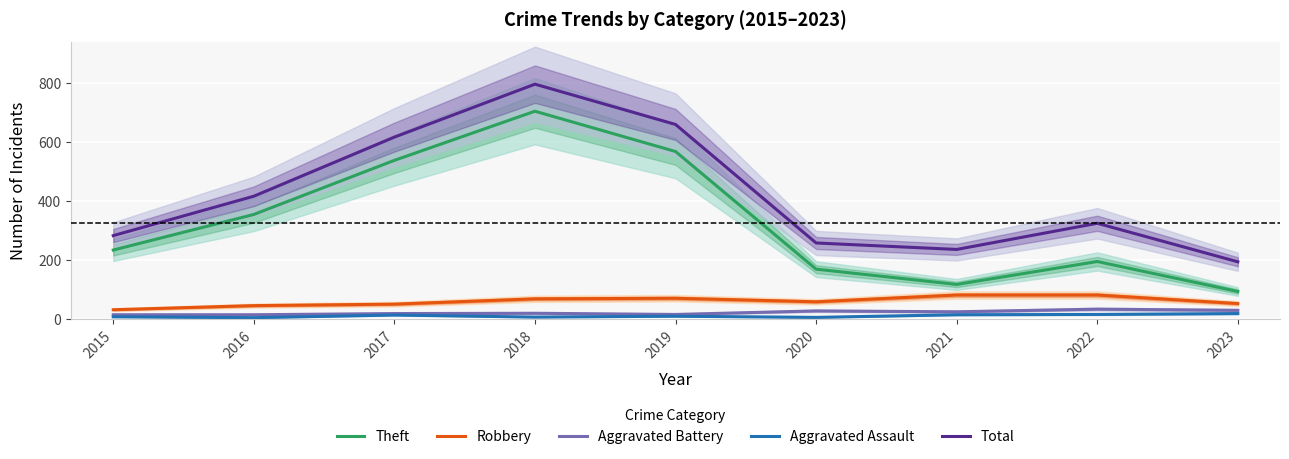

What value does the Total series have at 2018, to the nearest 100?

800